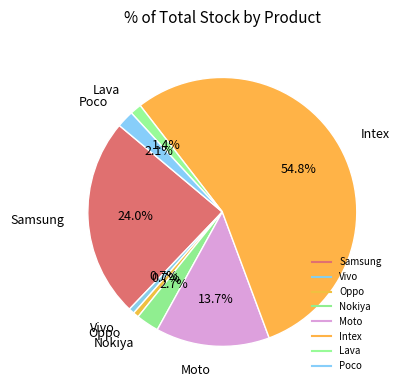

How many segments does this pie chart have?

8